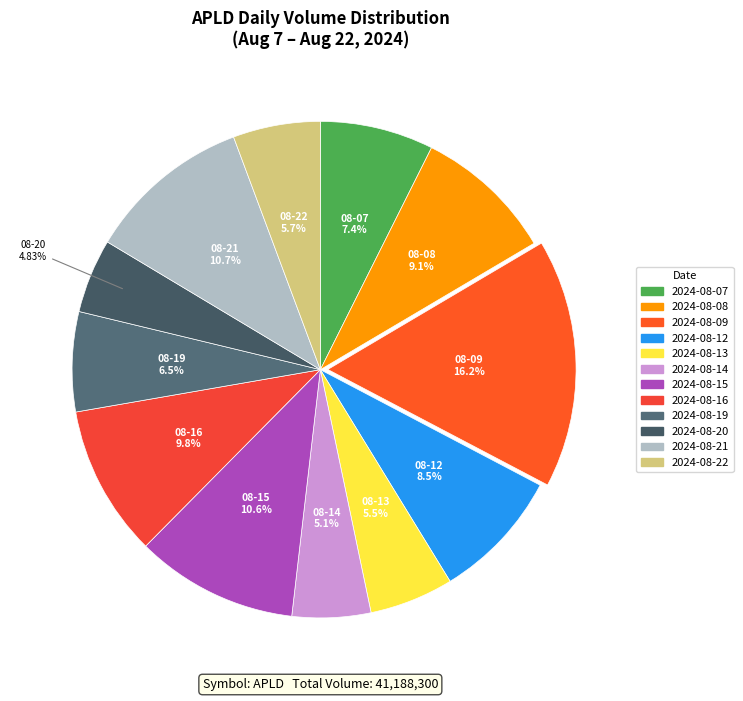

Count the number of slices in the pie.

12